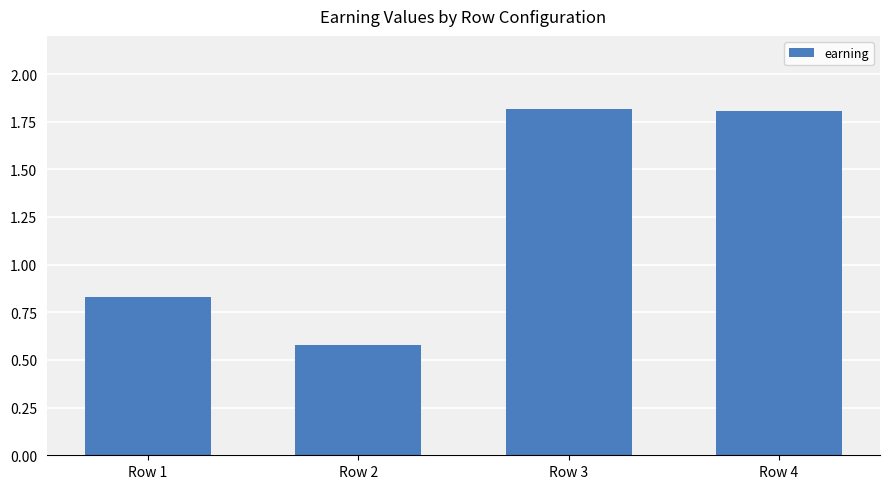

The value at Row 4 is 2.4. True or false?

False